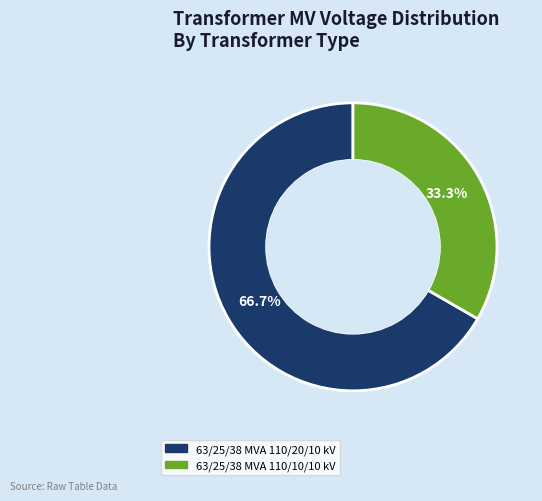

Which slice represents more than half of the pie?

63/25/38 MVA 110/20/10 kV